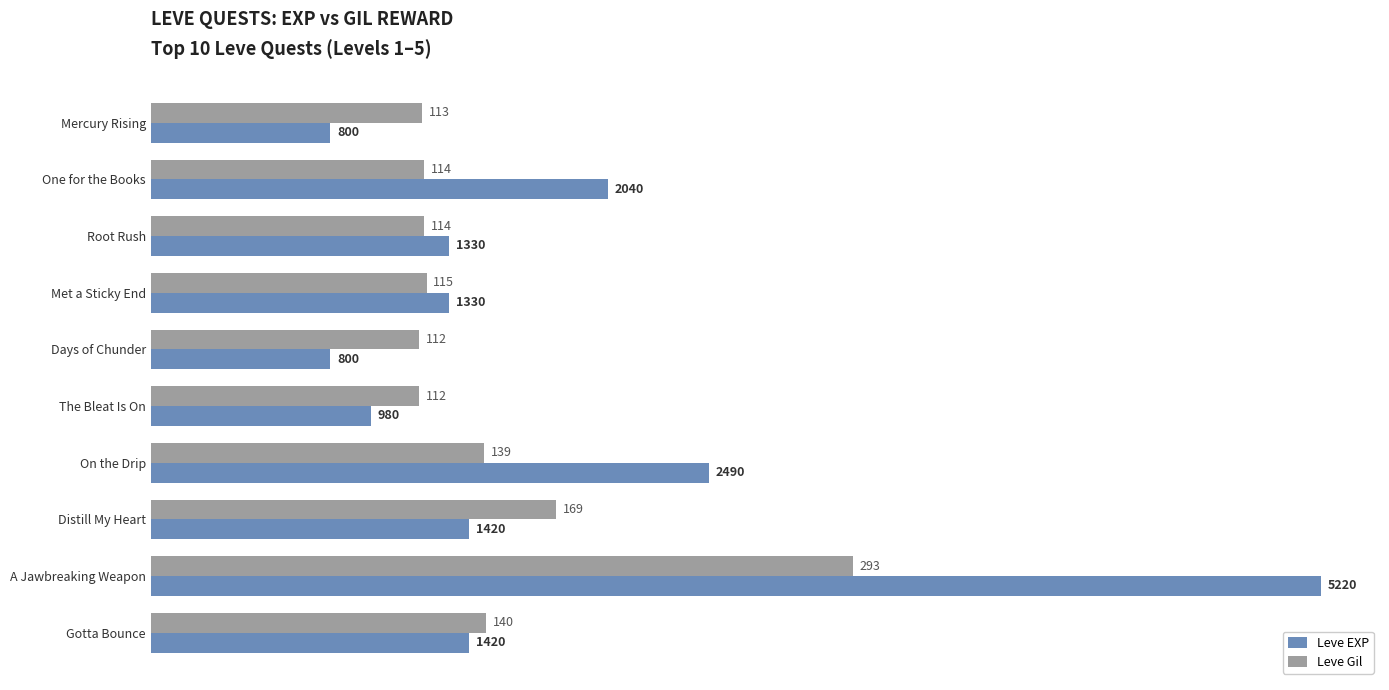

What is the lowest value of the Leve EXP series?

800.0